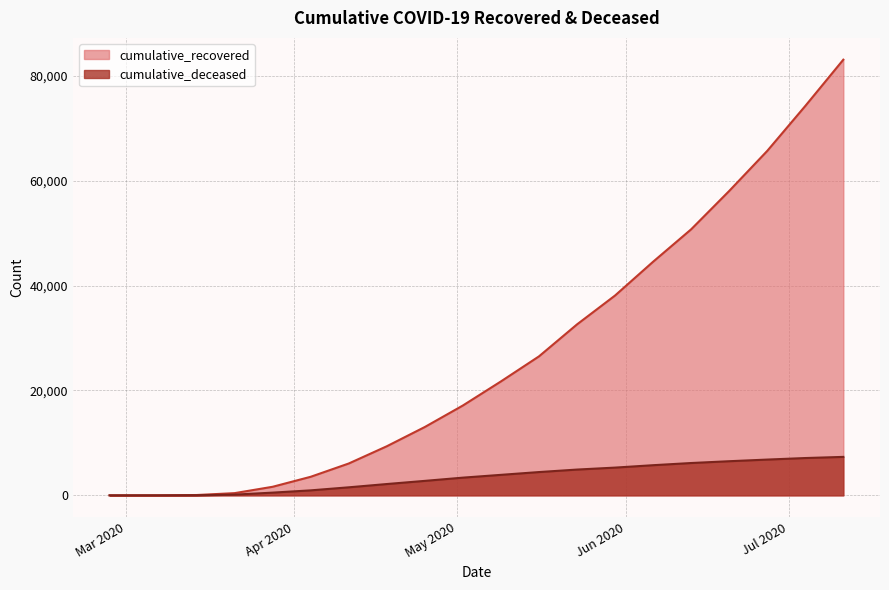

Which label corresponds to the smallest value in the chart?

2020-02-27